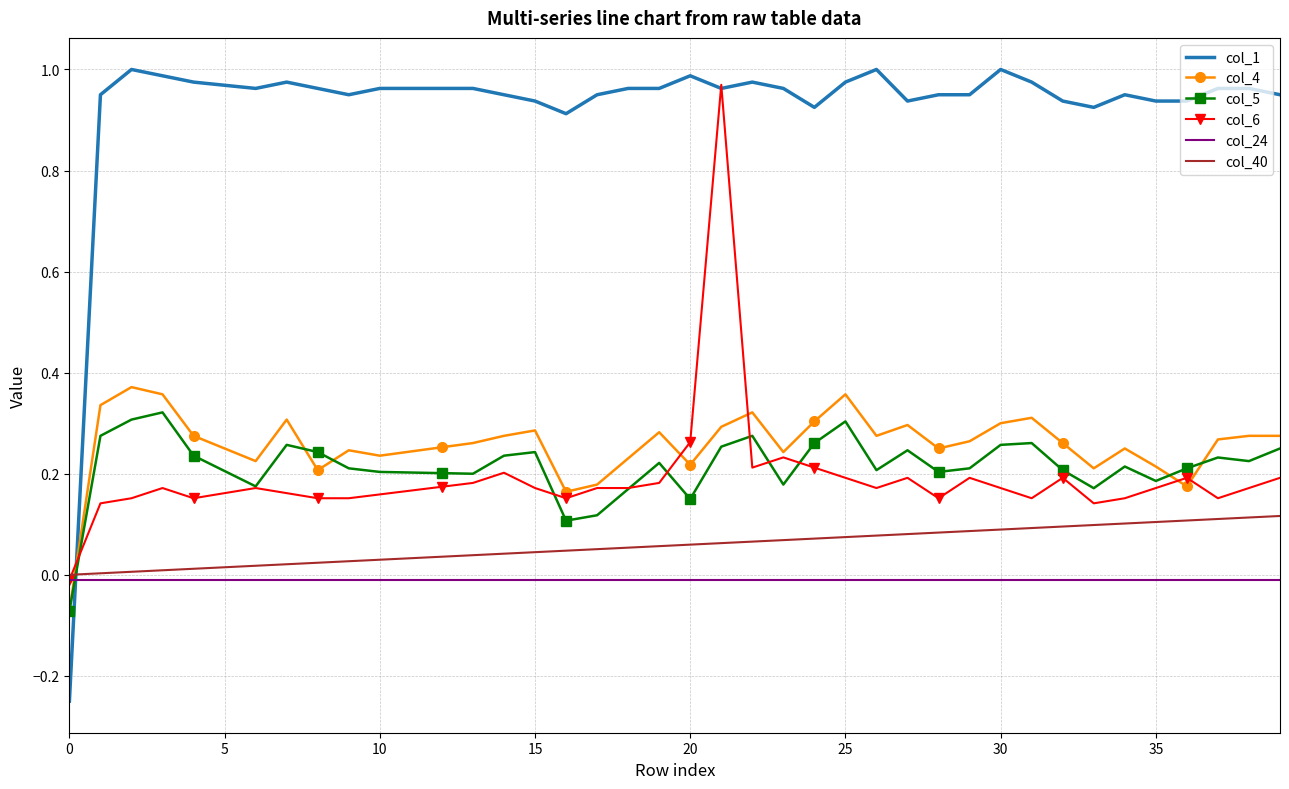

Which series has the widest spread of values?

col_1